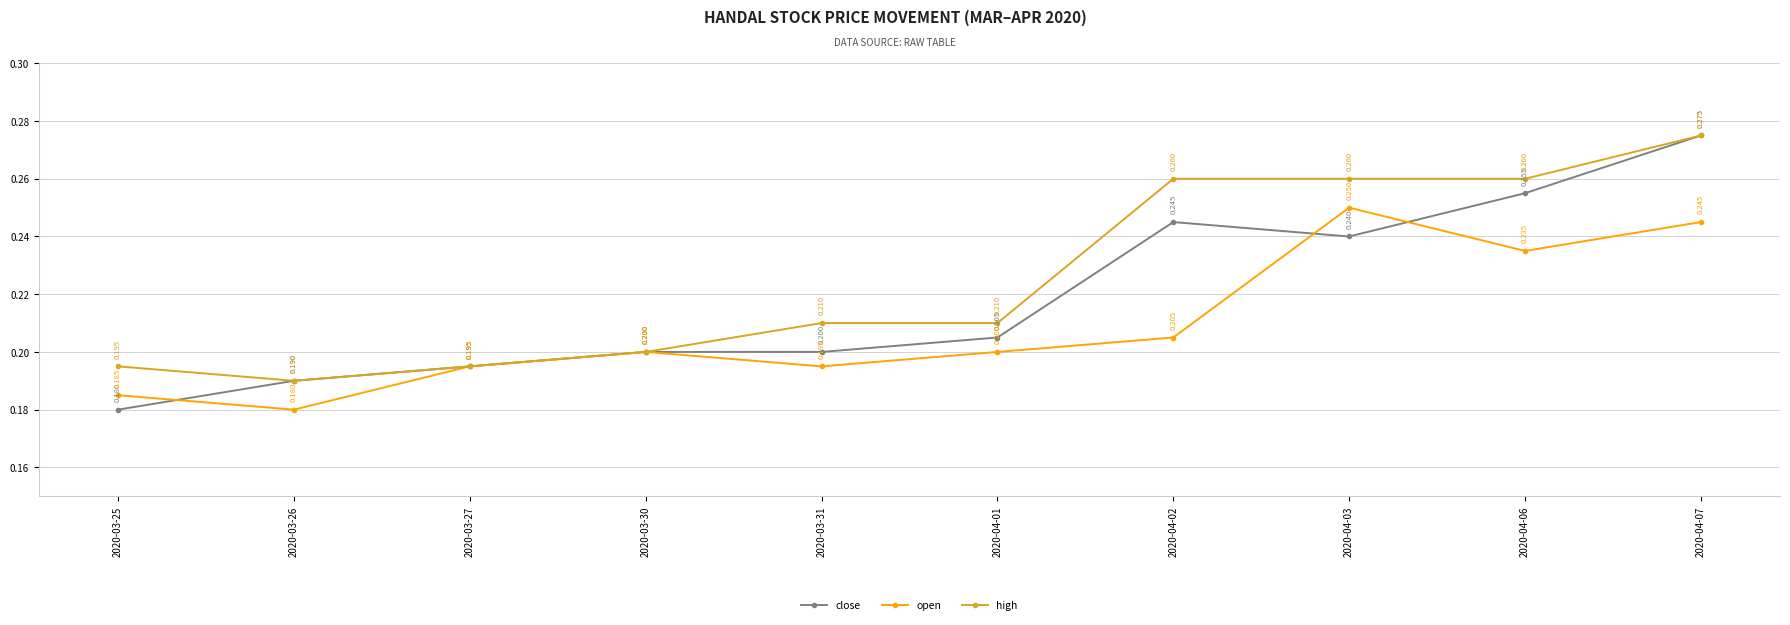

At 2020-03-25, list the series in order from largest to smallest.

high, open, close